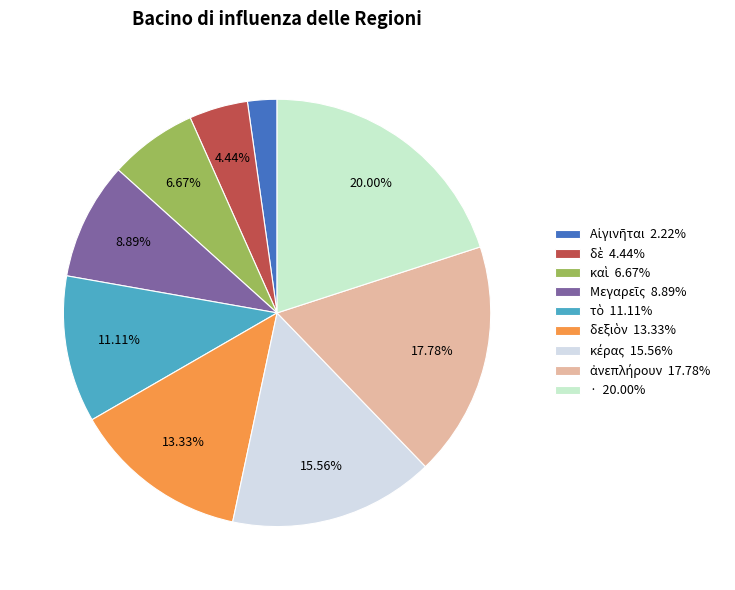

To the nearest percent, what is the difference between the ἀνεπλήρουν and δὲ slice percentages?

13%